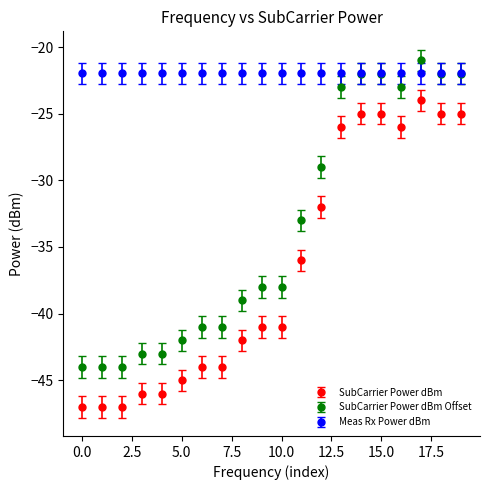

What is the lowest value of the SubCarrier Power dBm series?

-47.0